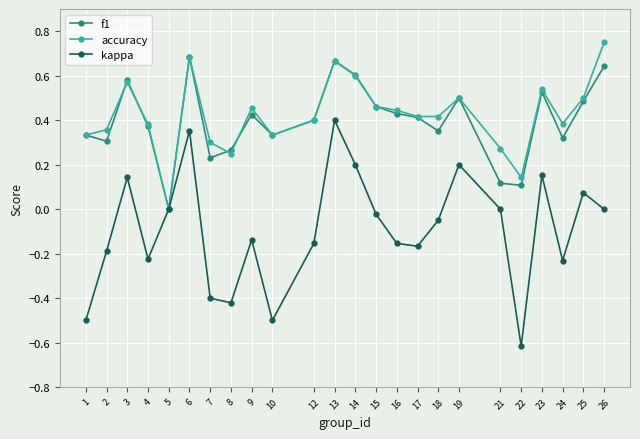

Which category has the lowest value across all series?

22